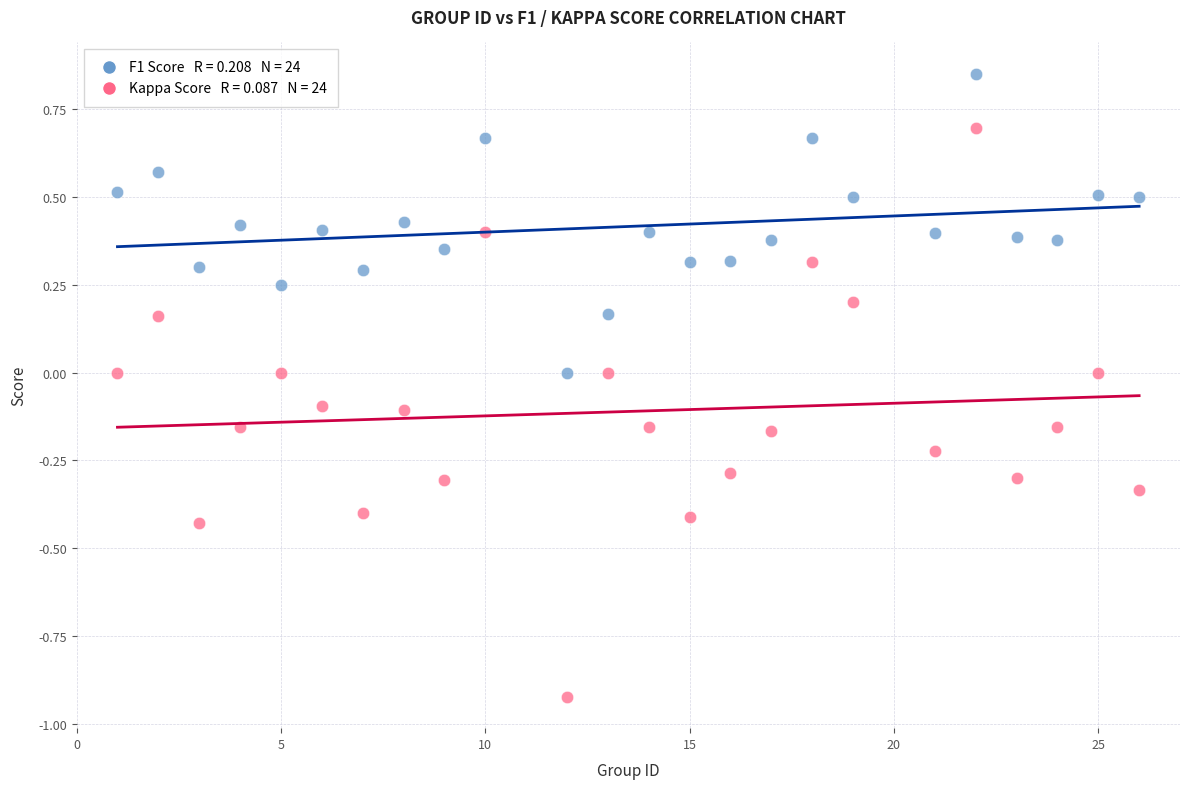

Across all data points, what is the range of X values (max minus min)?

25.0